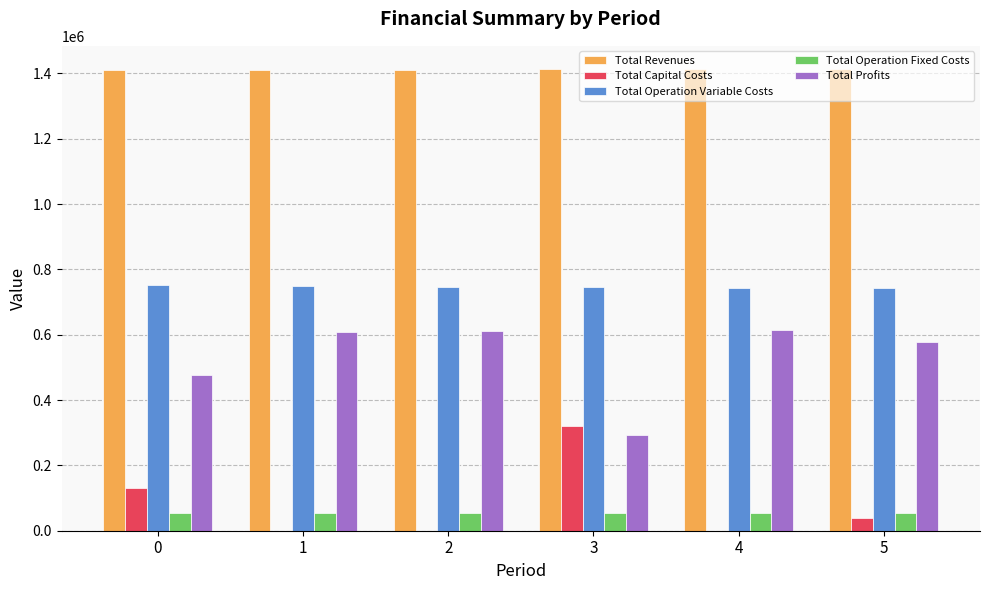

What is the highest value of the Total Capital Costs series?

320384.0